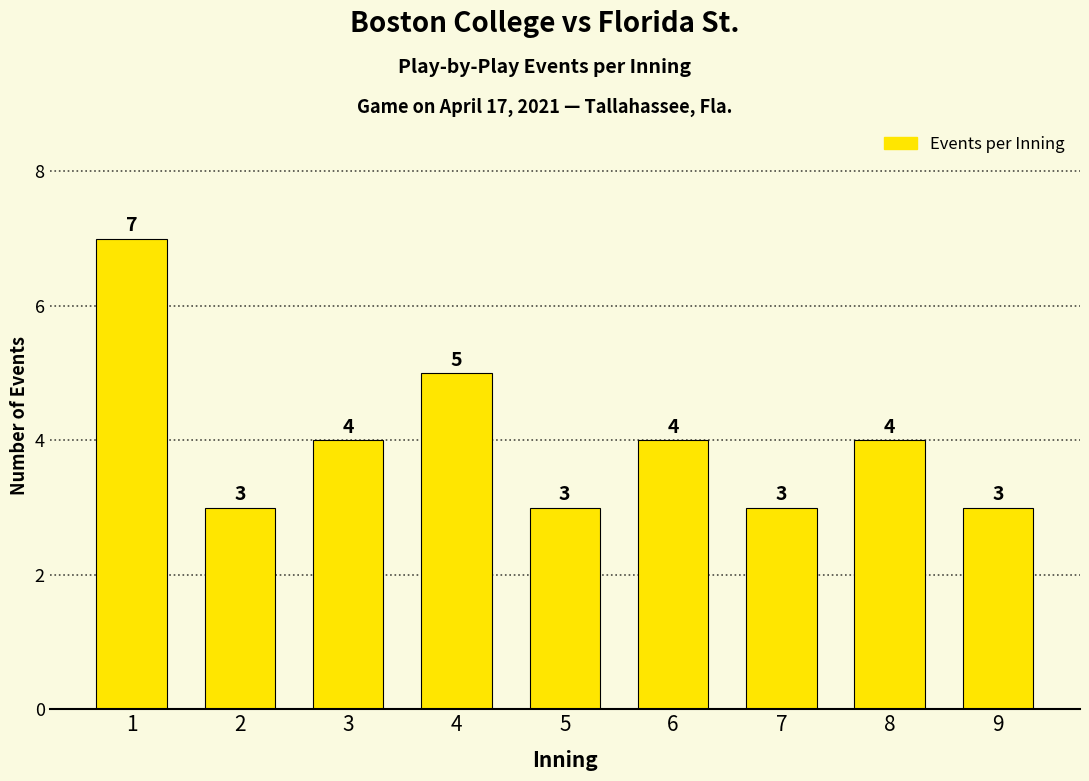

How many bars are there in total?

9